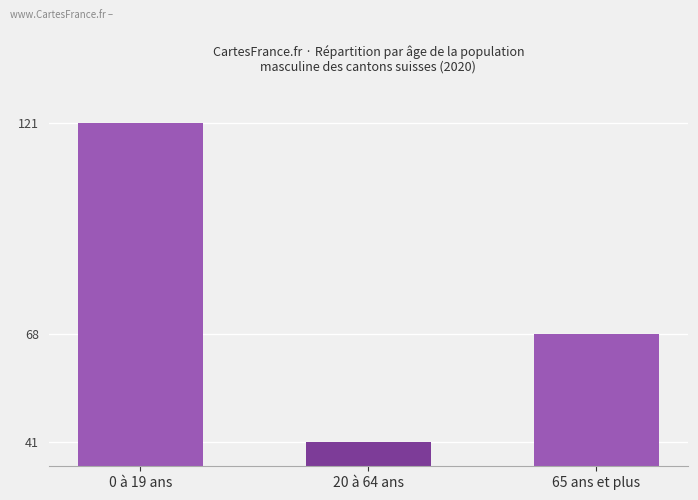

Does the chart contain any negative values?

No